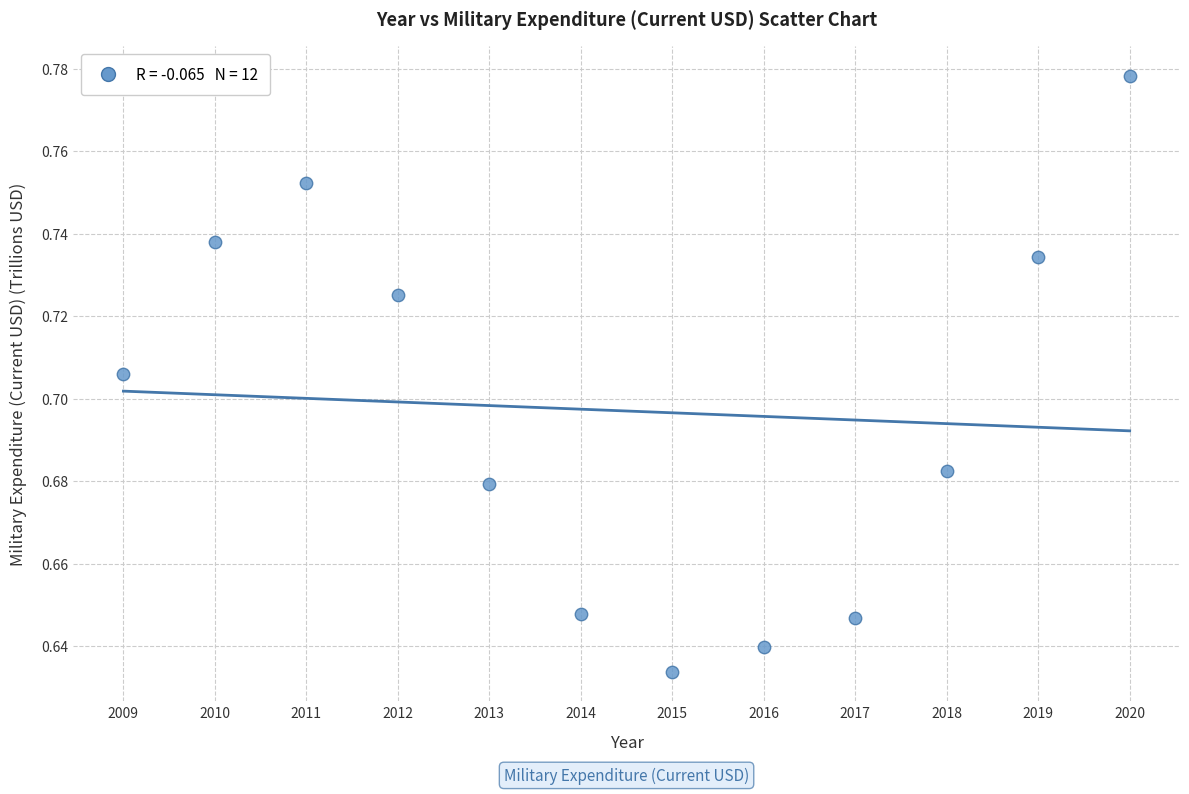

What is the average X value?

2014.5